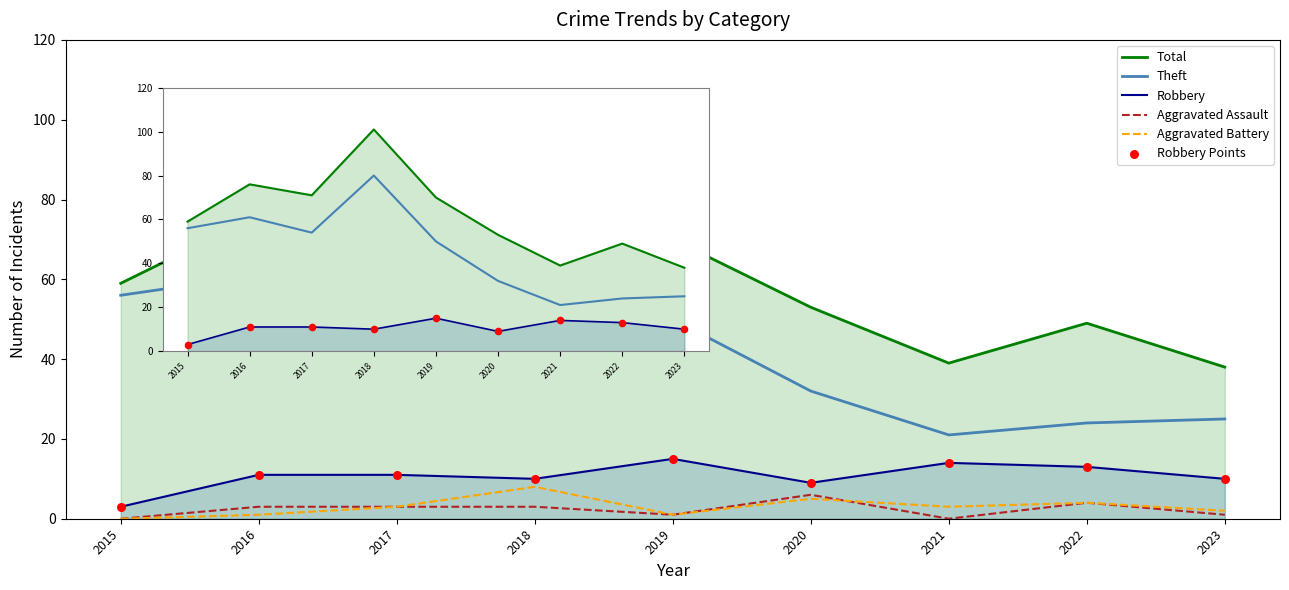

What are all the series names shown in the legend?

Total, Theft, Robbery, Aggravated Assault, Aggravated Battery, Robbery Points